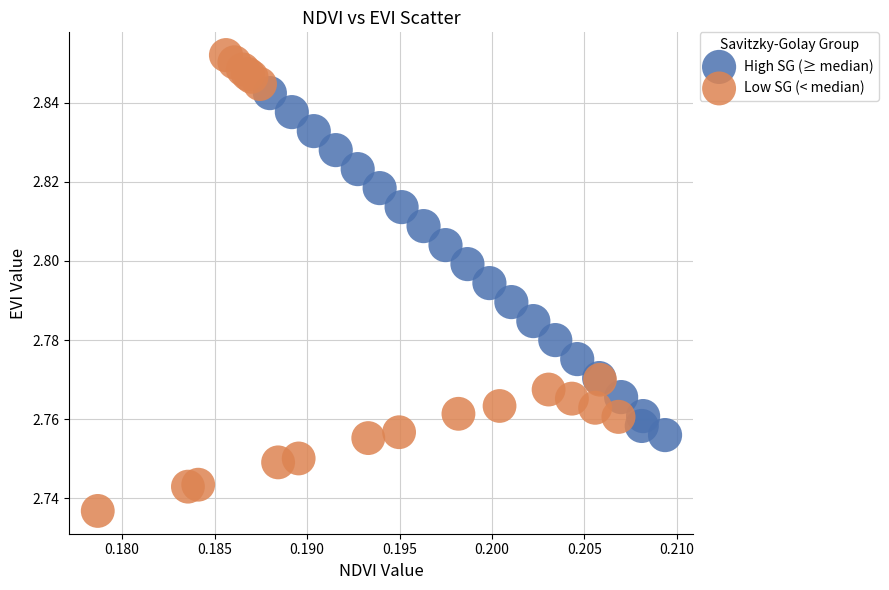

Which series has the largest Y range (max minus min)?

Low SG (< median)